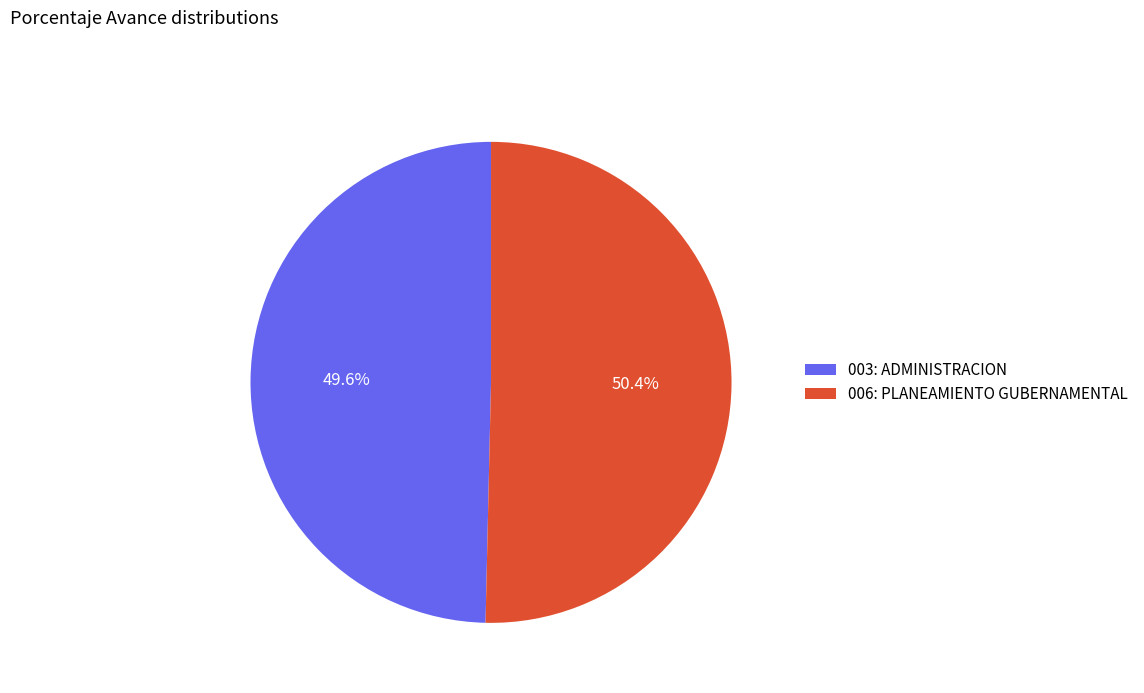

The 006: PLANEAMIENTO GUBERNAMENTAL slice represents 37% of the pie. True or false?

False